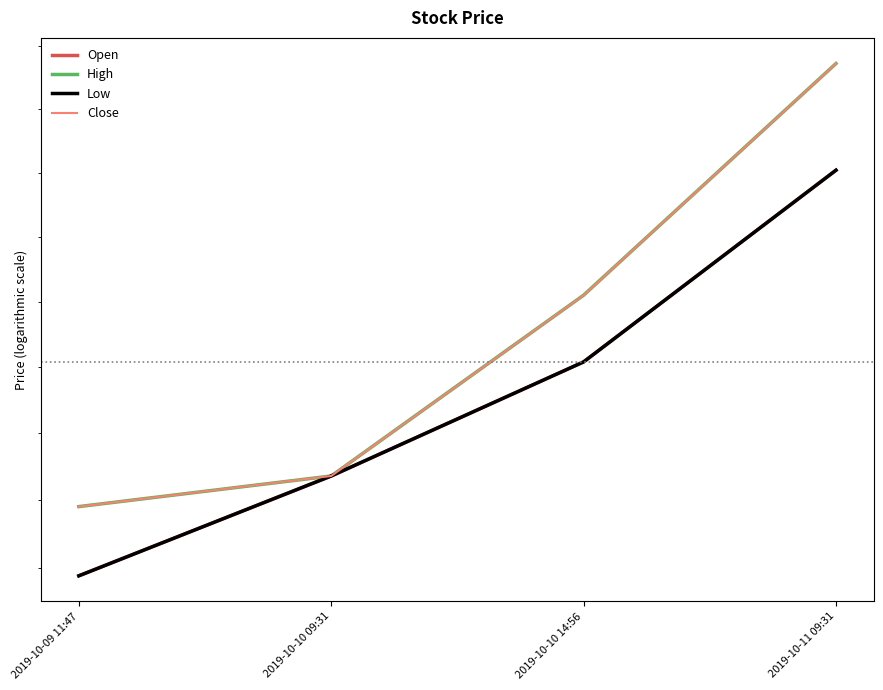

The value of Low at 2019-10-10 14:56 is 35.0. True or false?

False